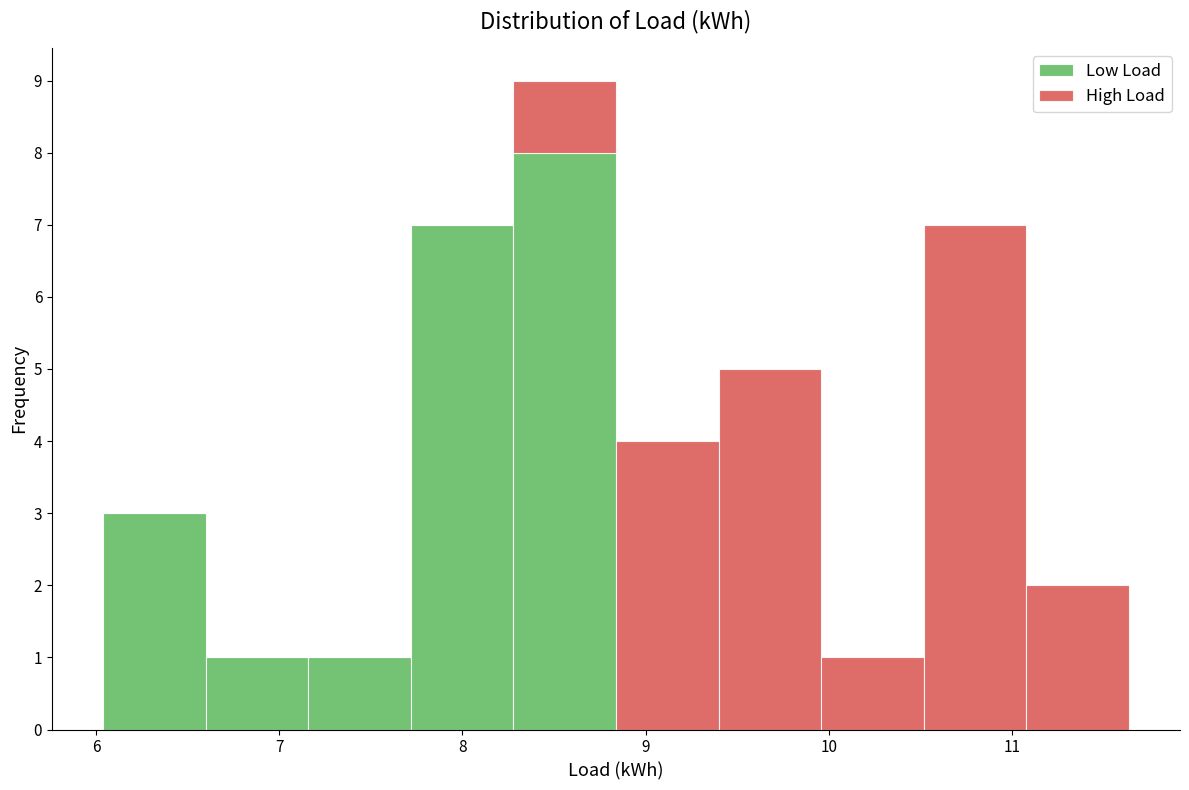

Which range on the x-axis has the tallest stacked bar (by total height)?

8.3 to 8.8